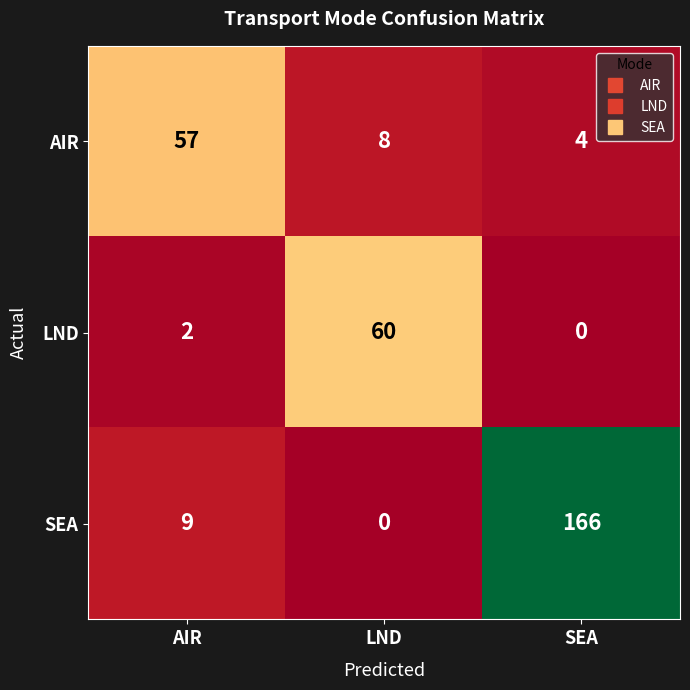

List the series in order of their peak value, highest first.

SEA, LND, AIR